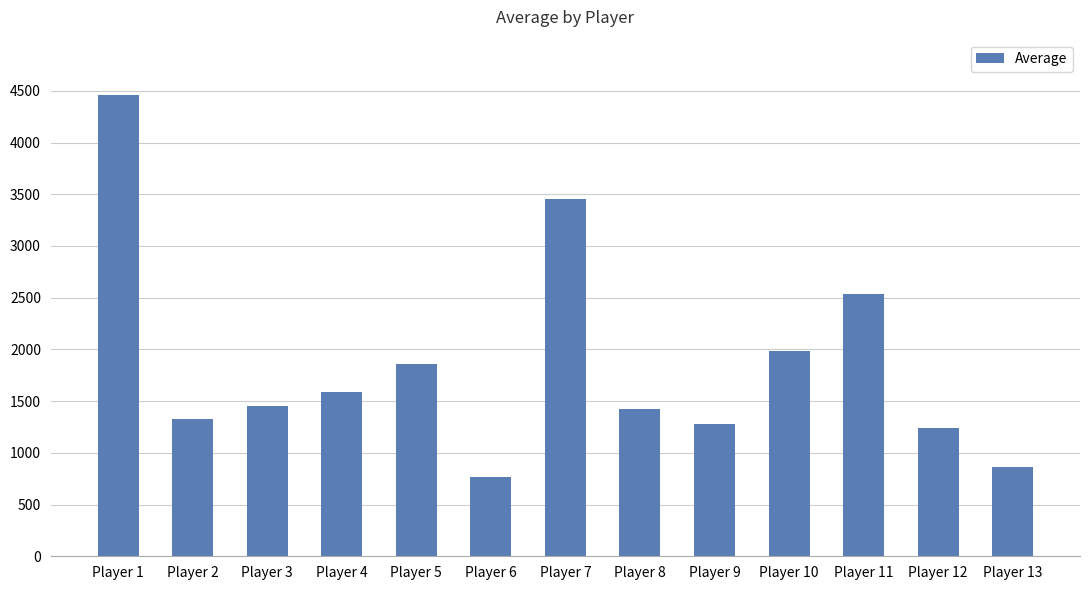

The value at Player 4 is 1585.5. True or false?

True